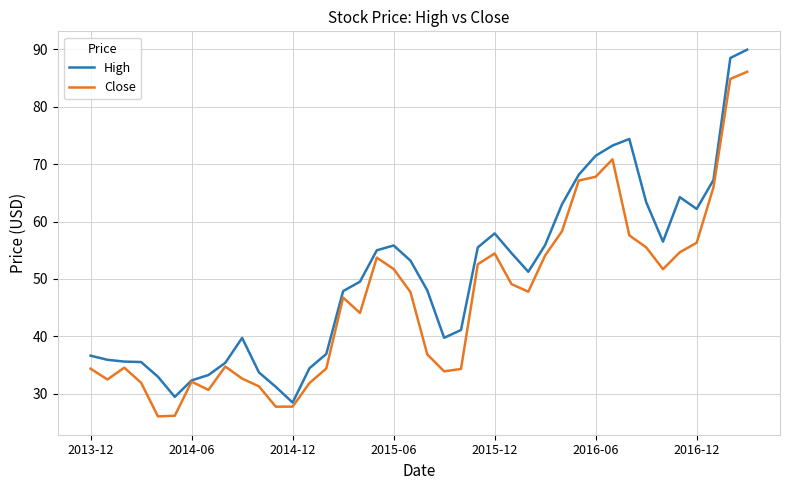

Which series has the largest total across all categories?

High